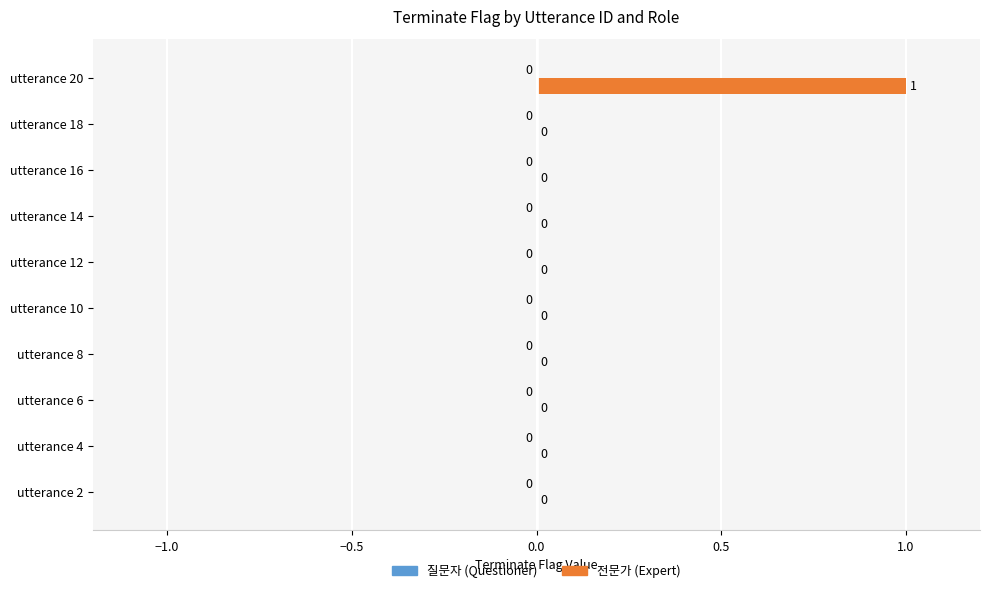

The chart shows a value of -1 at utterance 14. True or false?

False